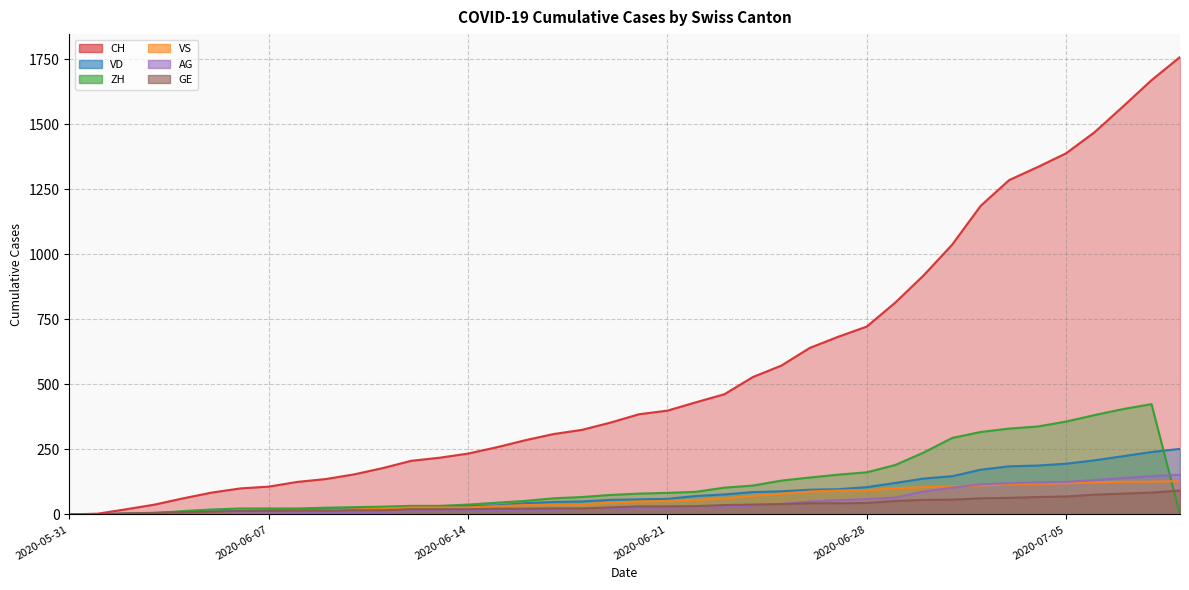

How many distinct data groups are displayed?

6